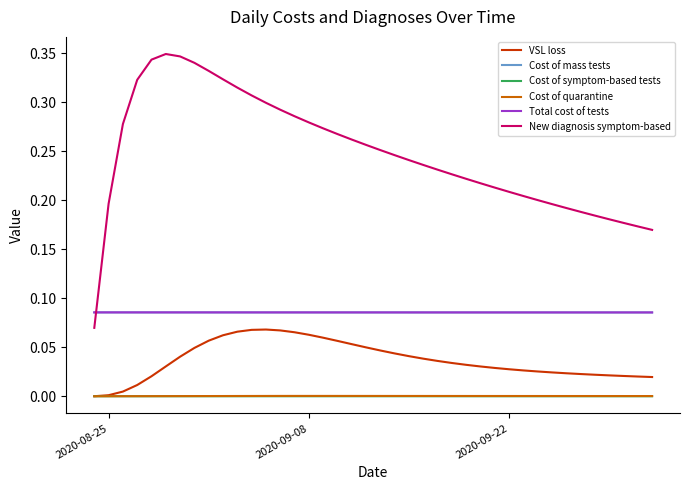

Which series has the largest total across all categories?

New diagnosis symptom-based